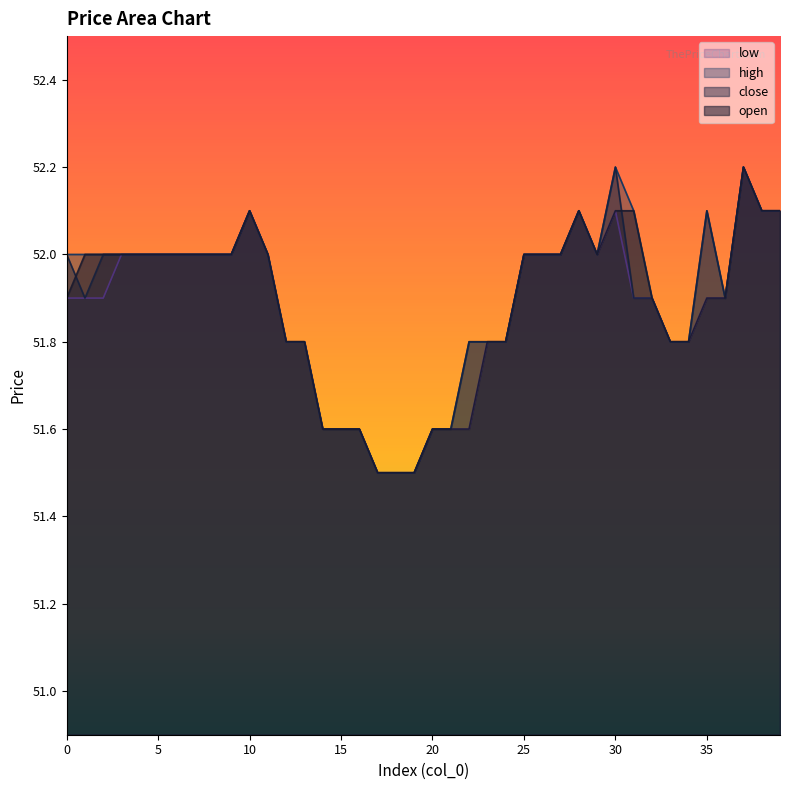

What is the maximum value for open?

52.2